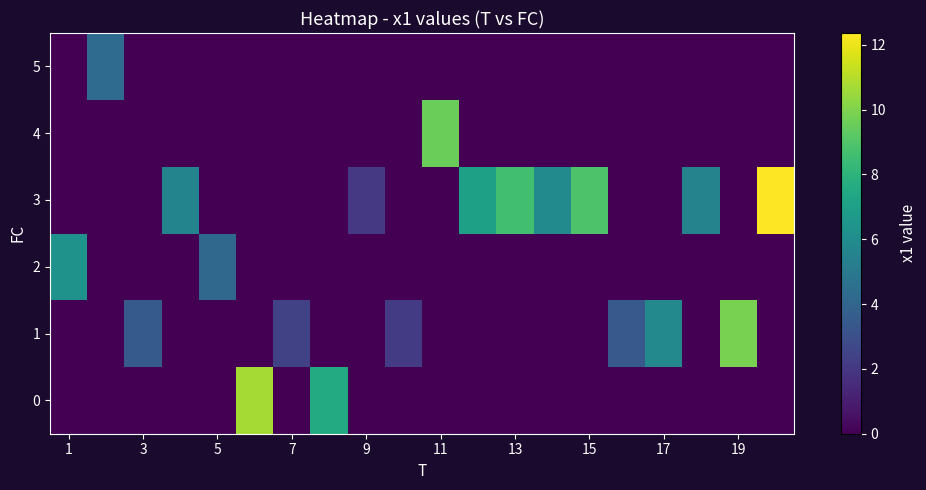

At which category does the chart reach its minimum across all series?

1